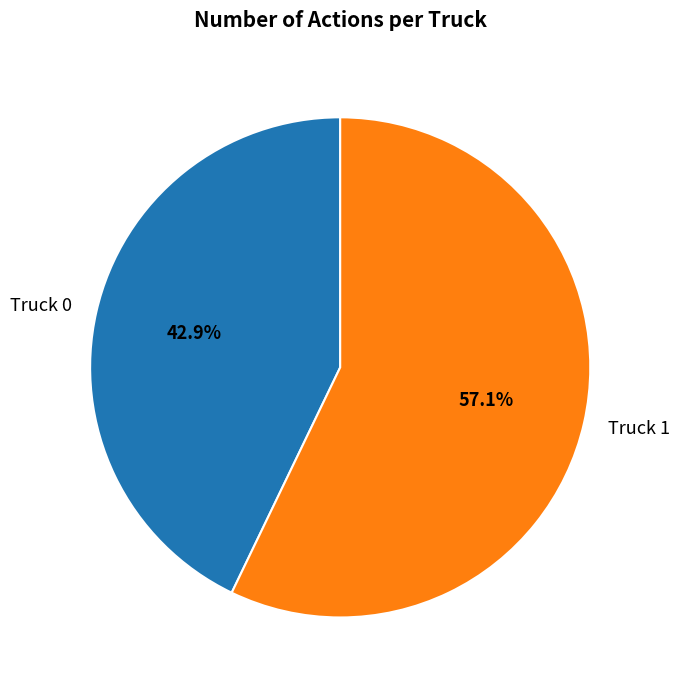

To the nearest percent, what percentage of the pie is Truck 1?

57%